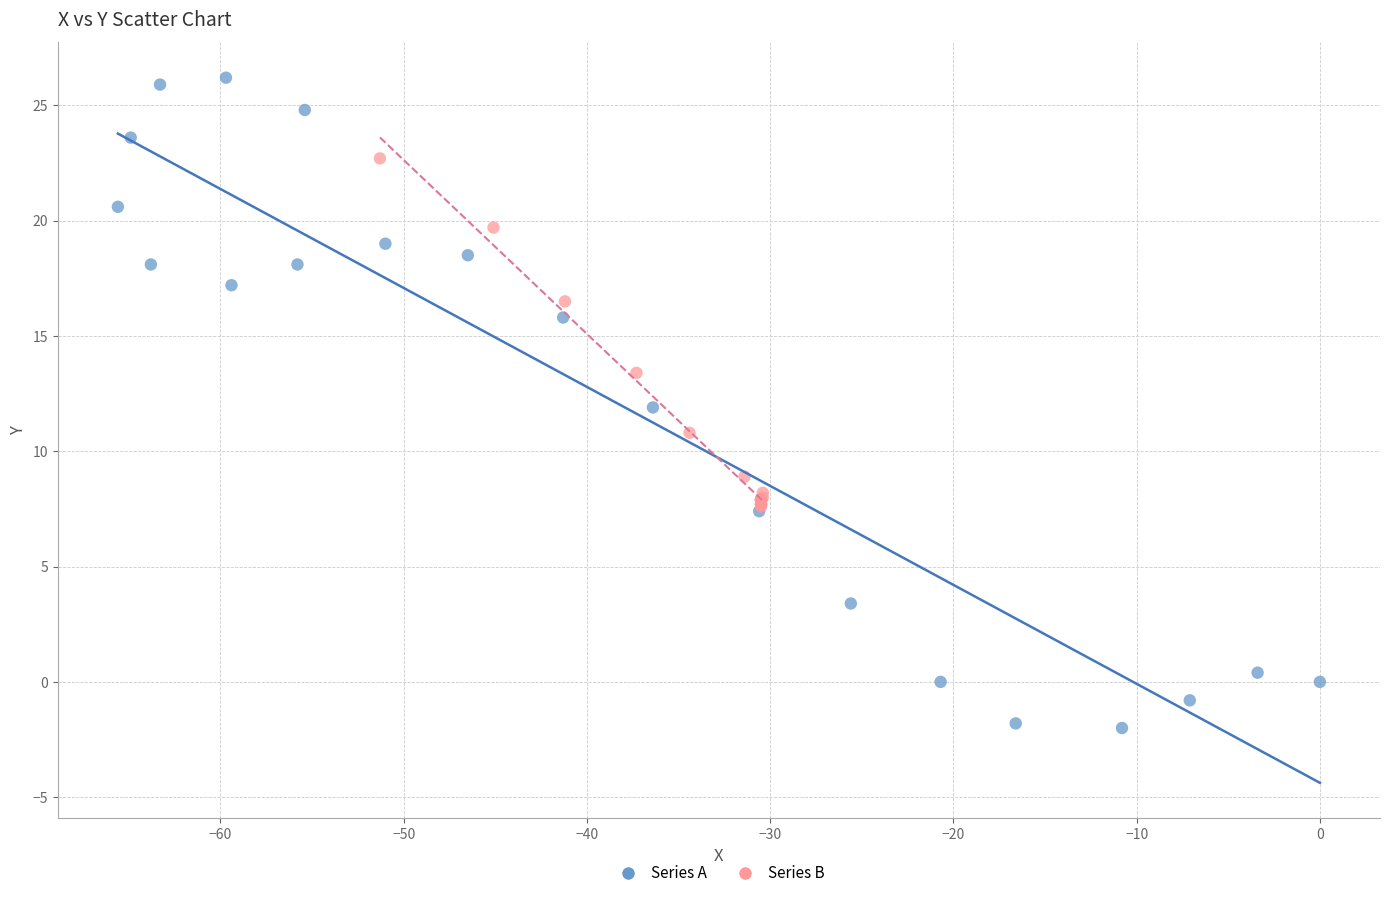

Which series contains the lowest Y value?

Series A